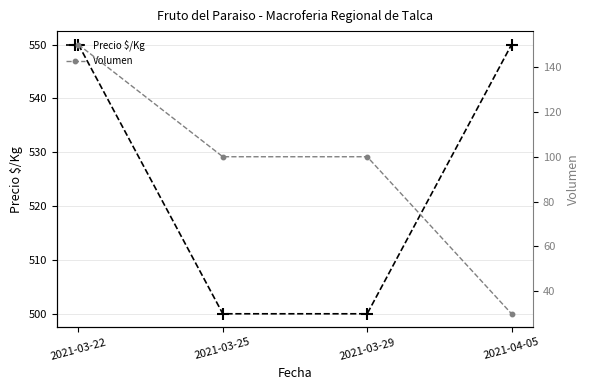

Which label corresponds to the largest value in the chart?

2021-03-22